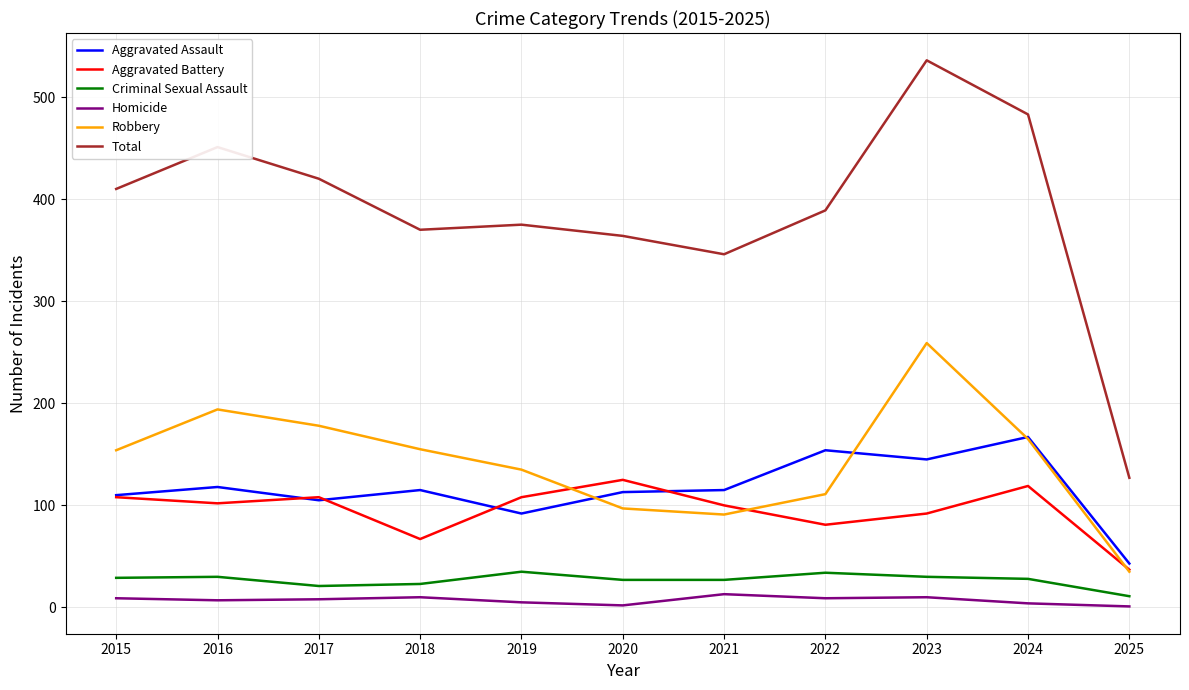

What is the approximate value of Aggravated Assault at 2016?

118